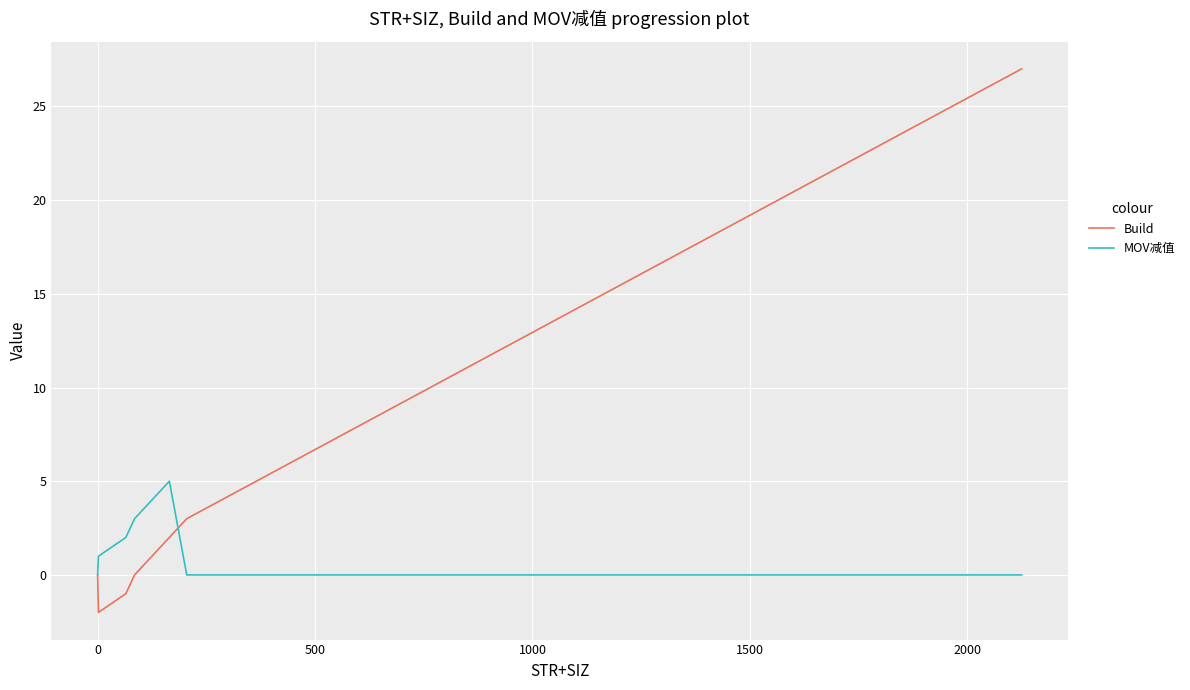

Which series has the largest total across all categories?

Build